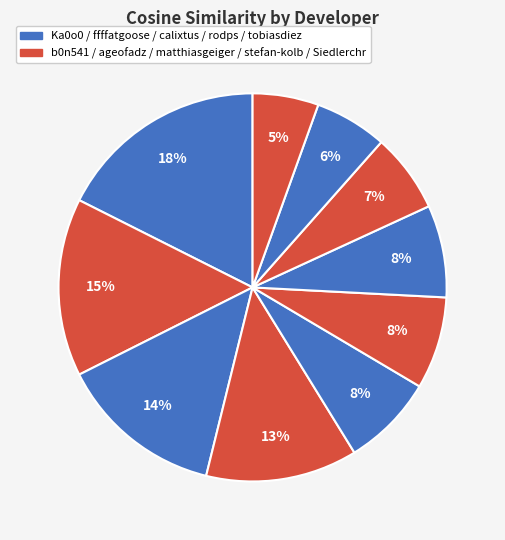

How many slices are in this pie chart?

10